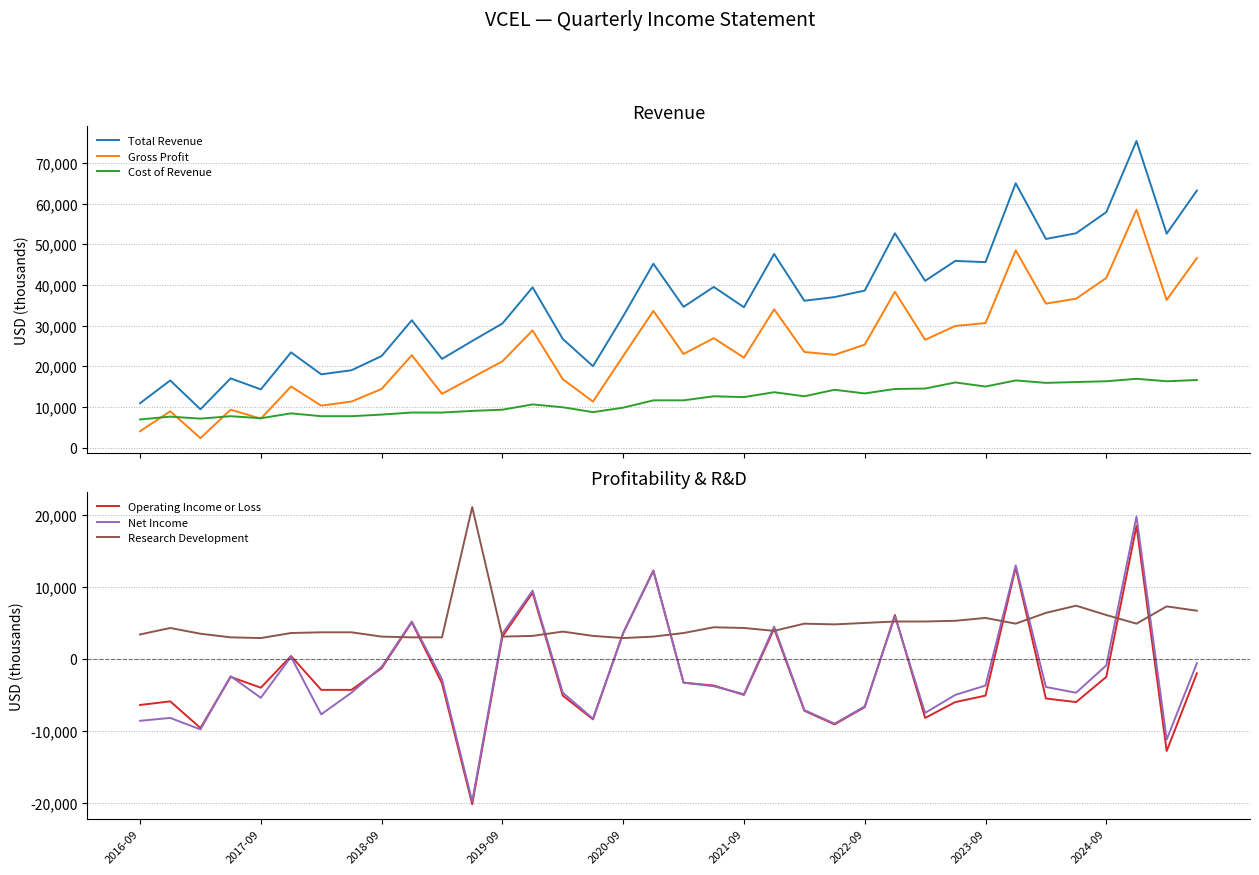

Where does the Total Revenue series first go above 36100?

13